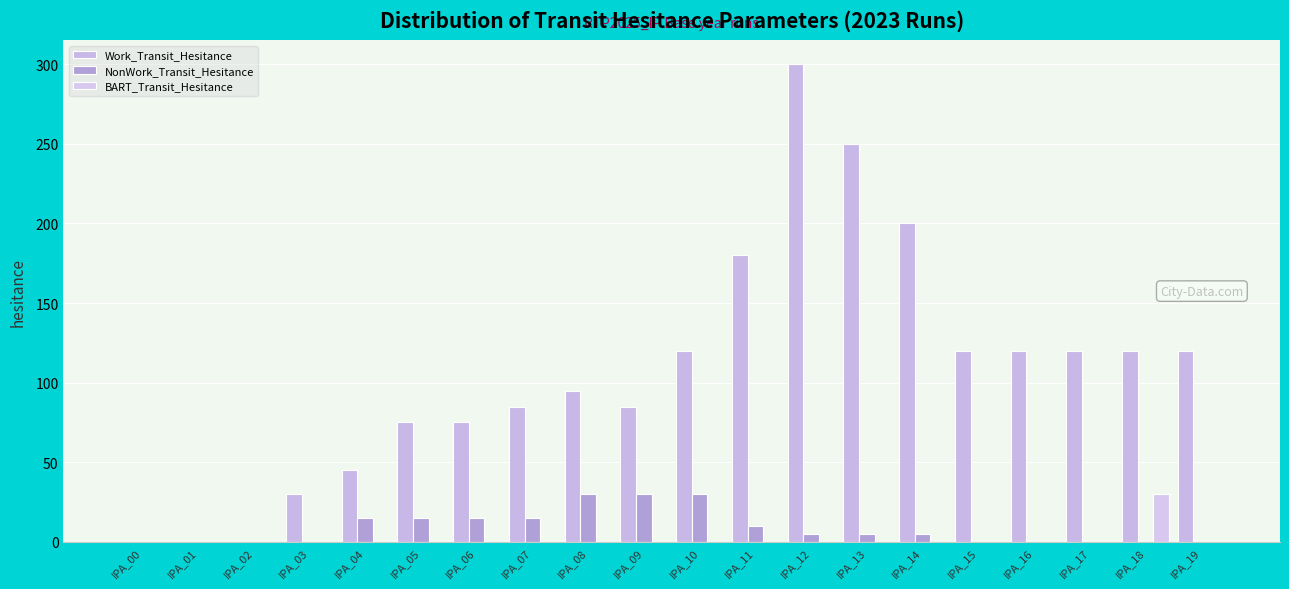

Is the value of Work_Transit_Hesitance at IPA_14 greater than the value of NonWork_Transit_Hesitance at IPA_06?

Yes